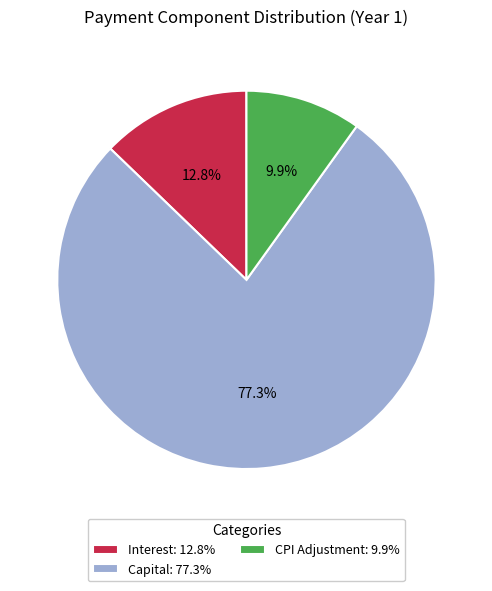

Is CPI Adjustment: 9.9% the majority of the pie?

No